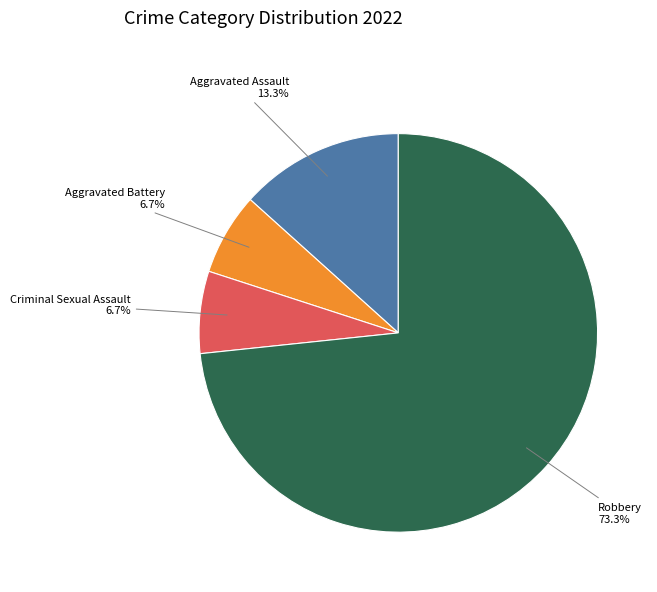

How many slices are in this pie chart?

4